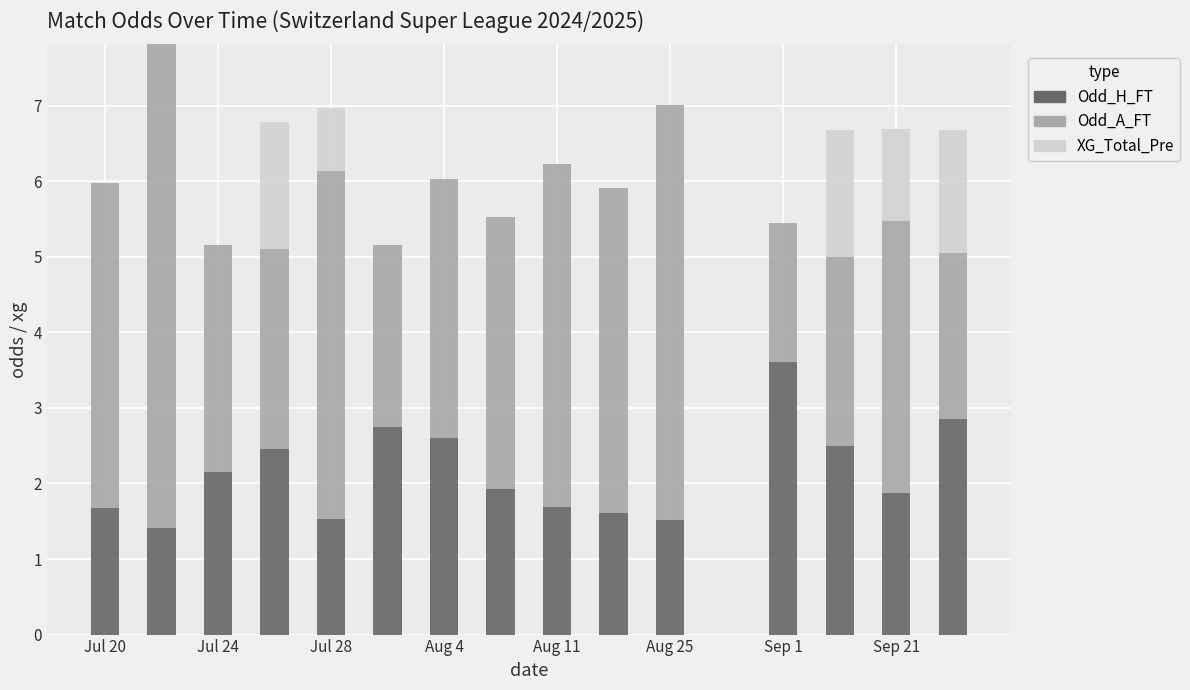

What is the sum of all Odd_H_FT values?

32.1